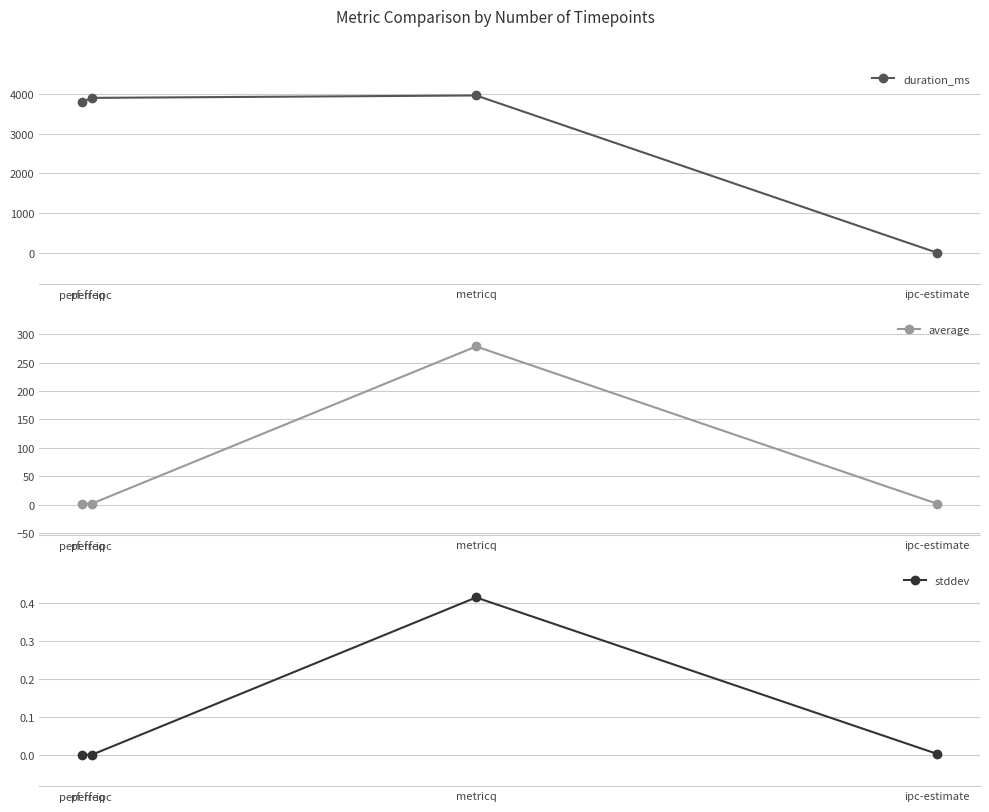

Which series changed the most between perf-freq and metricq?

average